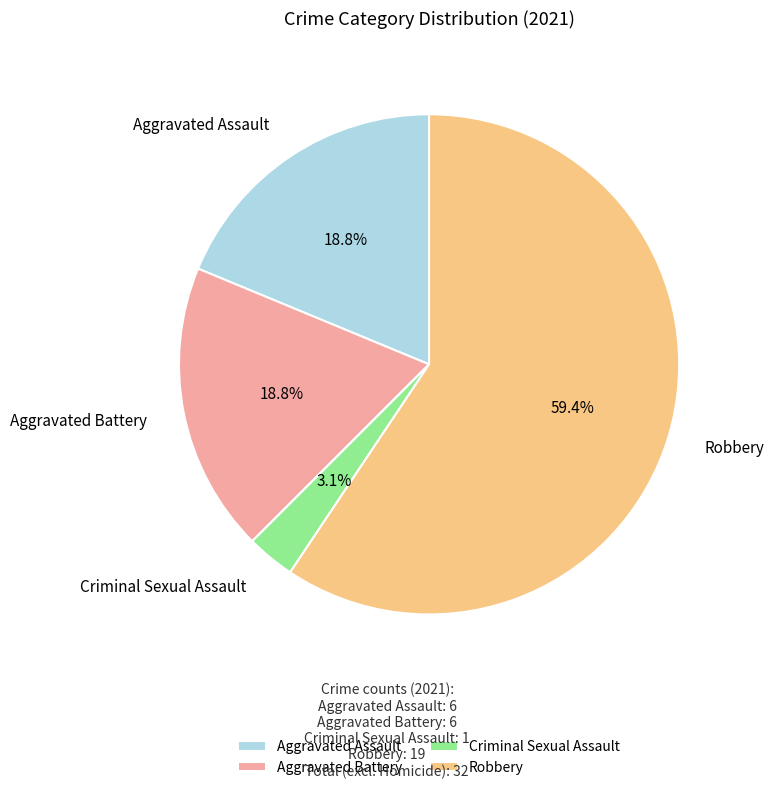

What is the majority slice?

Robbery